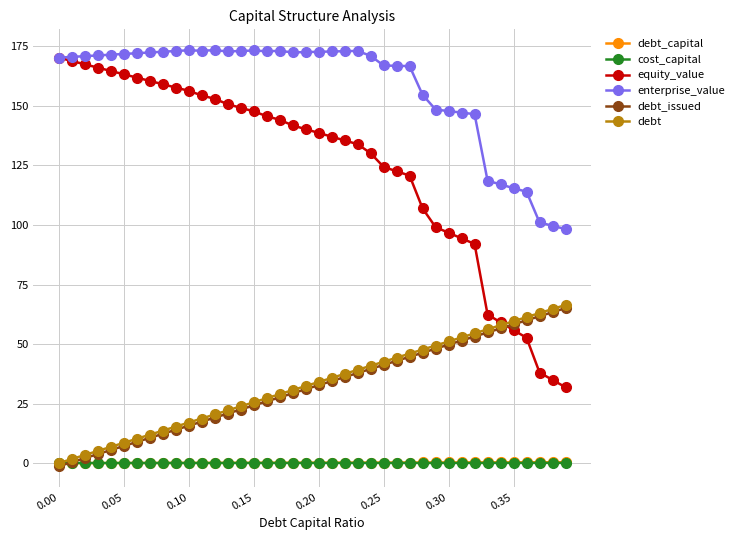

What is the greatest value displayed?

173.4